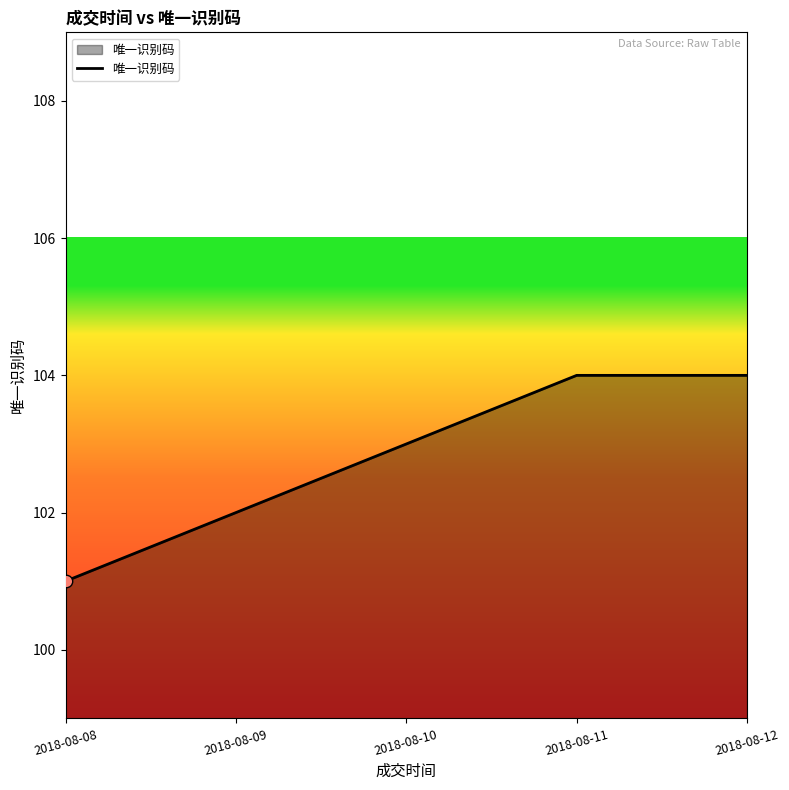

Between 2018-08-09 and 2018-08-10, which is larger?

2018-08-10